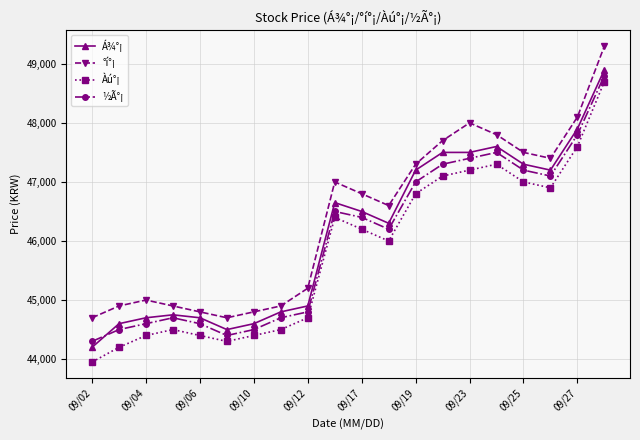

Count the number of categories in the chart.

20